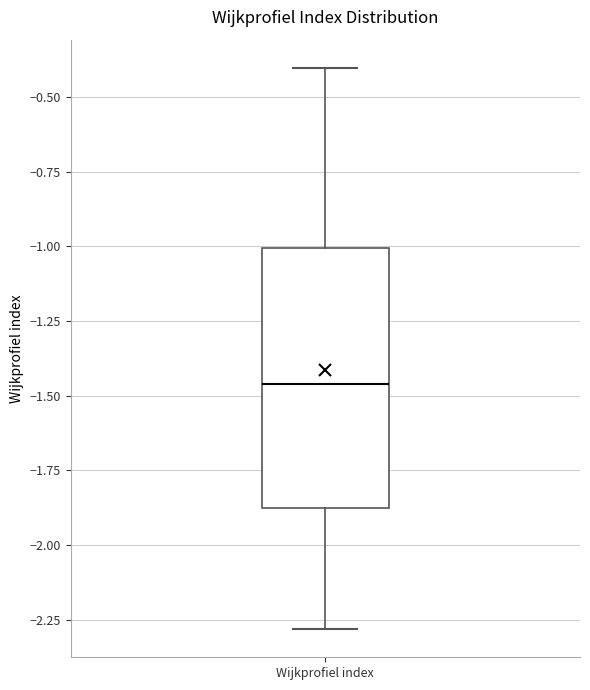

Read this box plot against the y-axis: the position of the median line, the range covered by the box, and the ends of both whiskers. The values are not printed on the chart, so give them approximately, as read against the axis.

median -1.45, box -1.90 to -1.00, whiskers -2.30 to -0.40